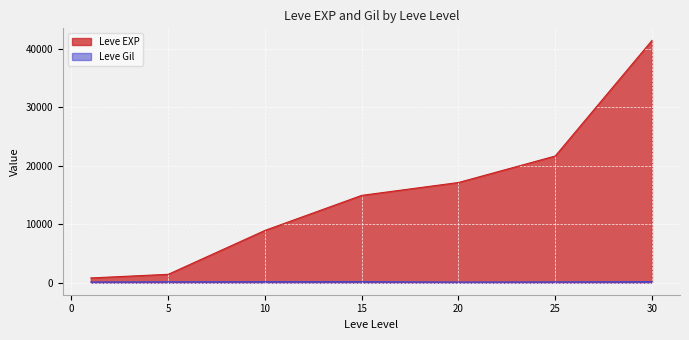

What value does the Leve Gil series have at 15, to the nearest 10?

170